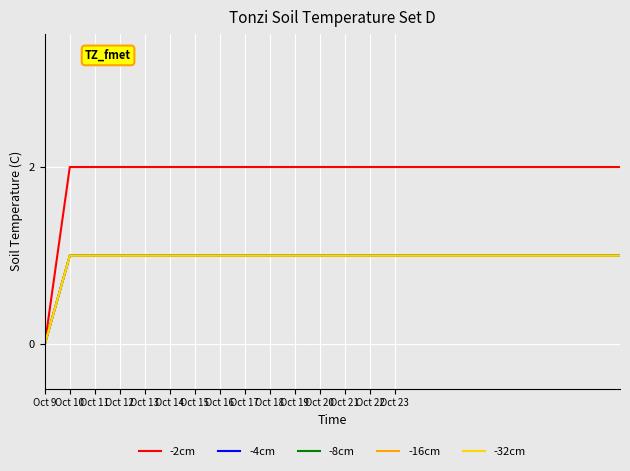

Does the chart have visible grid lines?

Yes